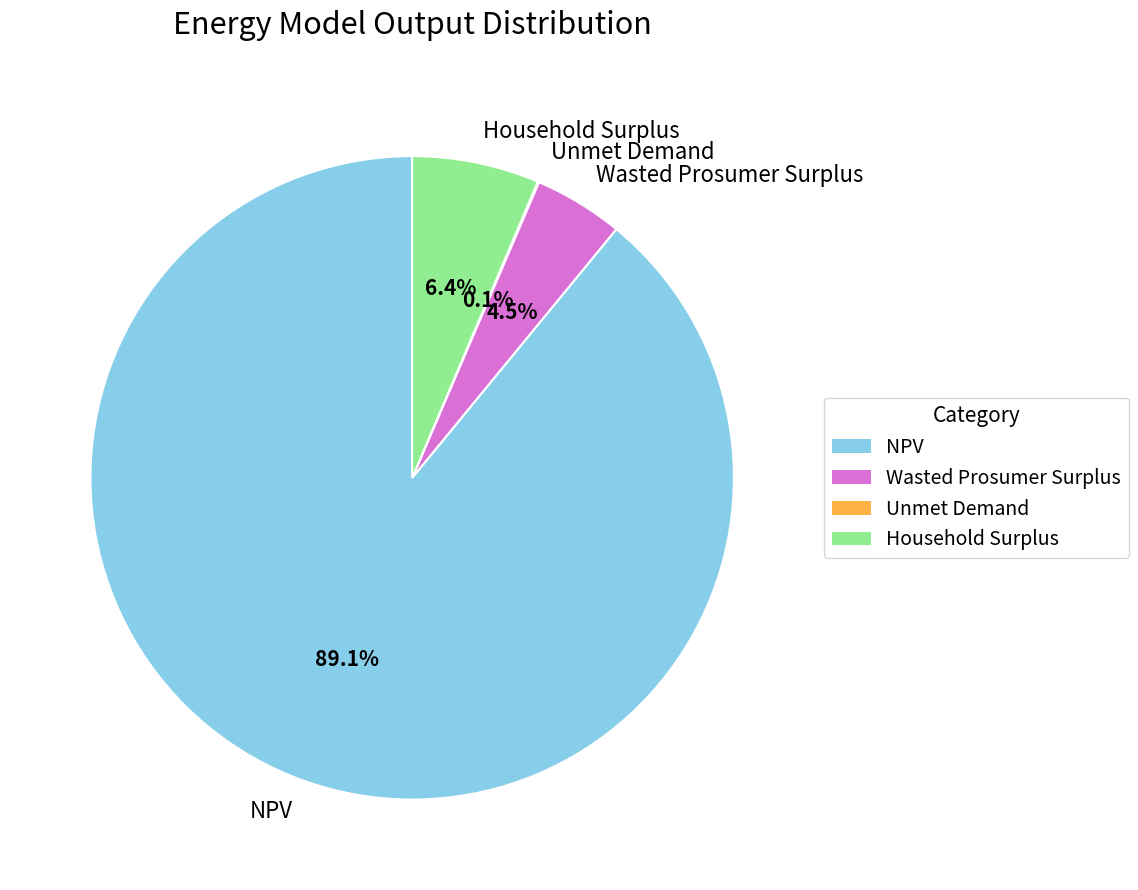

Which has a higher value, Household Surplus or NPV?

NPV